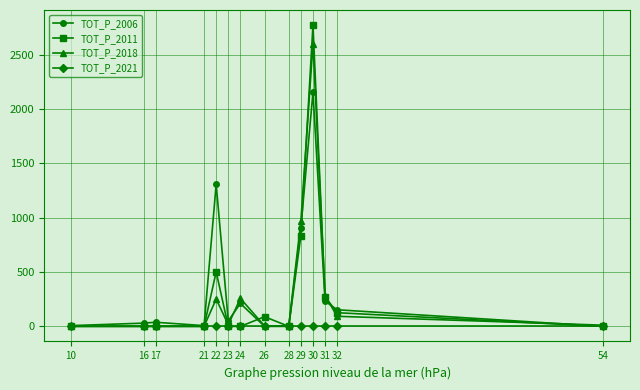

What is the average value of the TOT_P_2018 series?

321